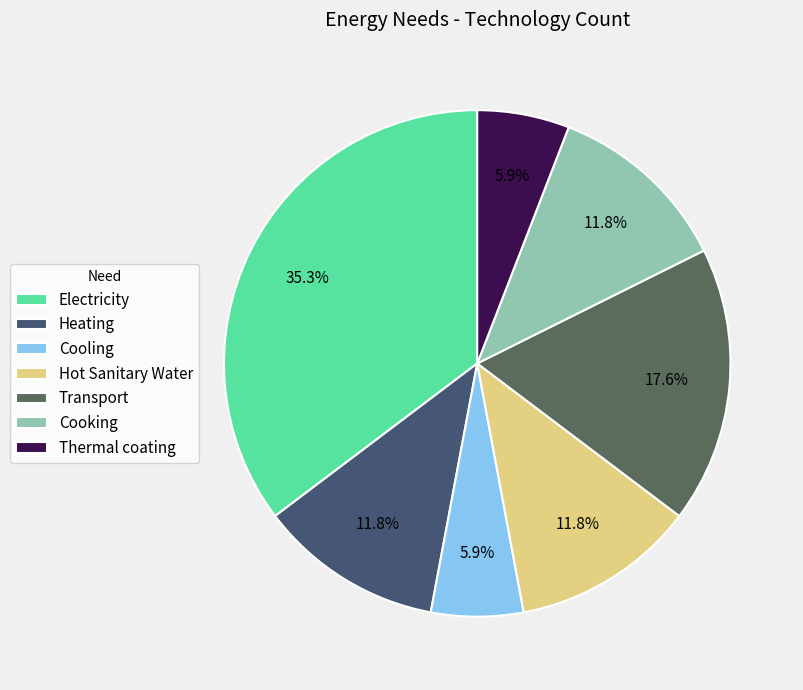

How many slices are in this pie chart?

7